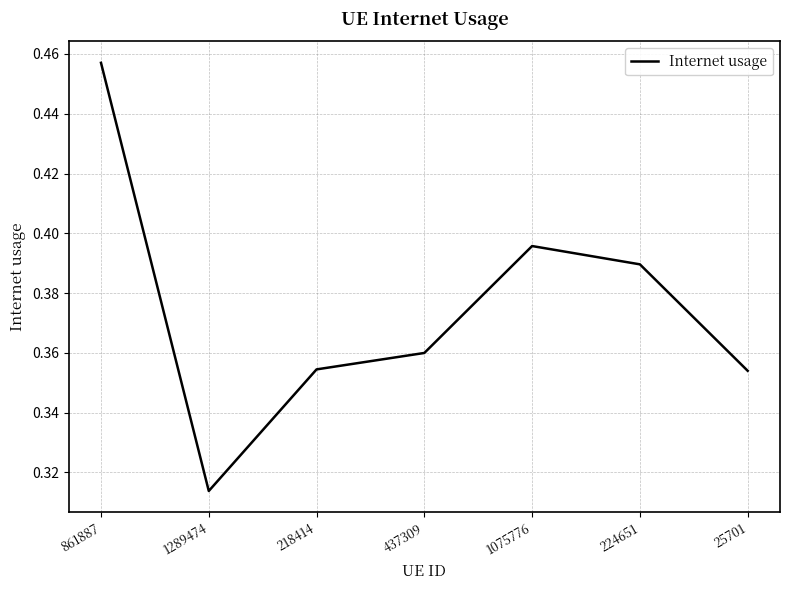

Which has a higher value, 224651 or 218414?

224651